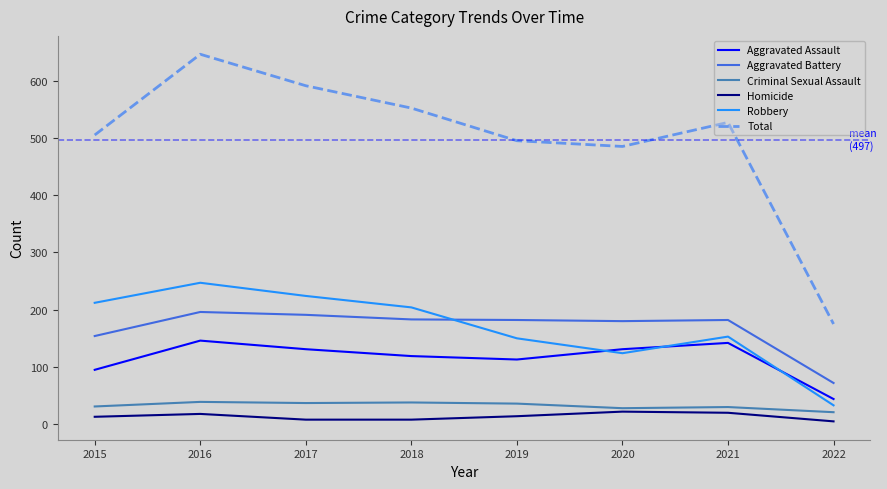

Which series has the largest total across all categories?

Total